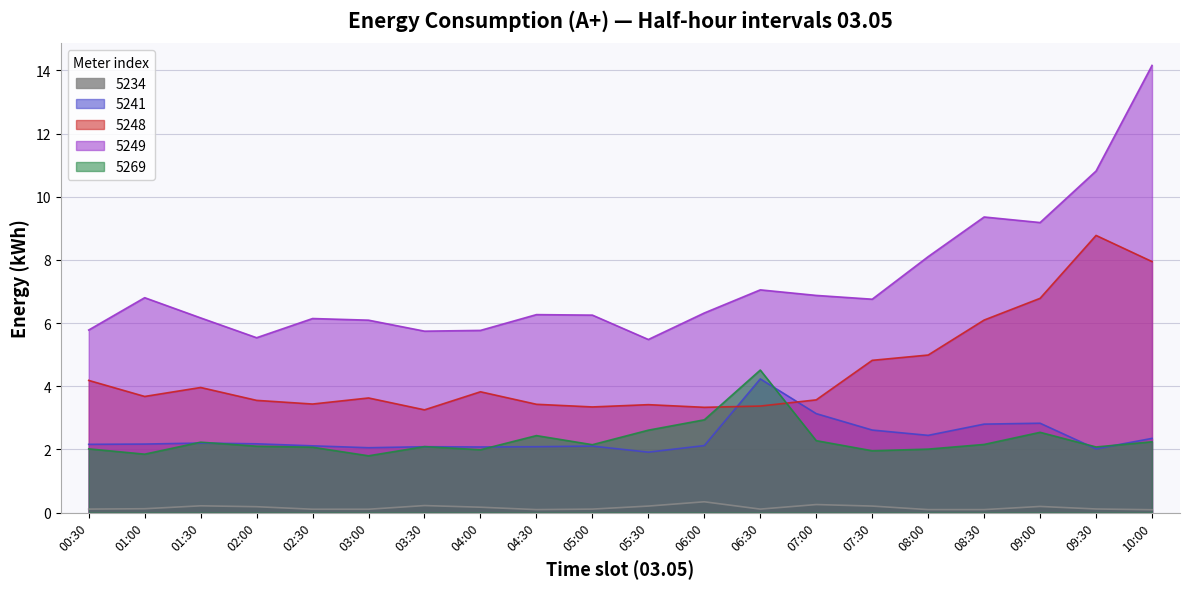

At which category does 5249 reach its first local peak?

01:00